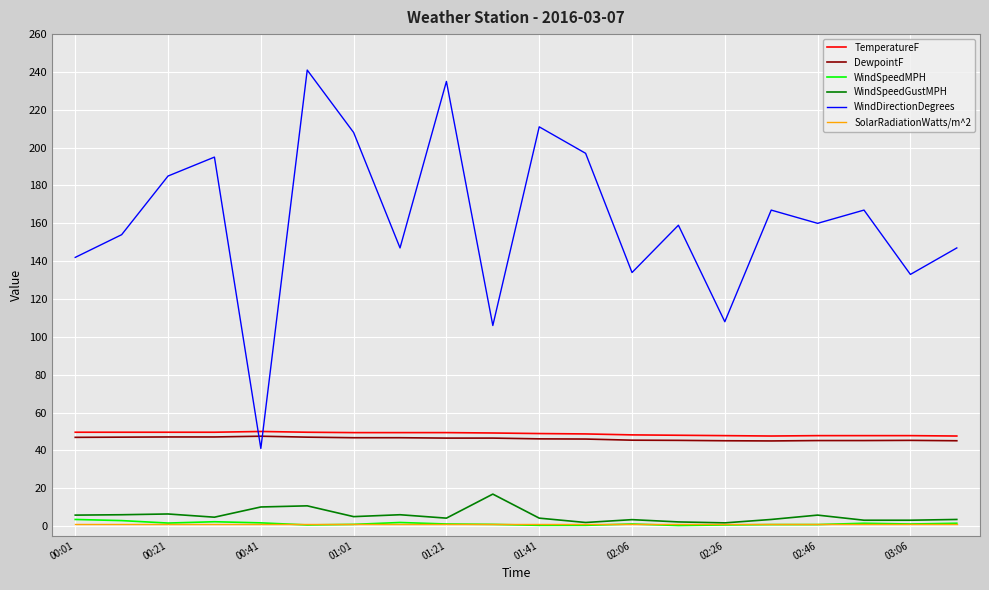

What is the smallest value displayed?

0.3